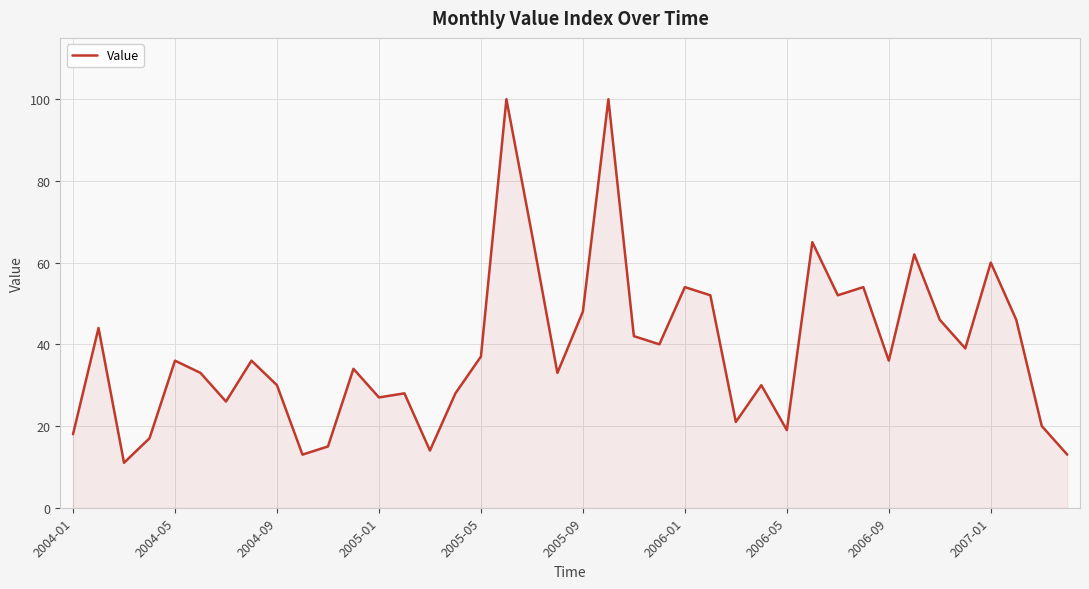

What is the difference between the maximum and minimum values?

89